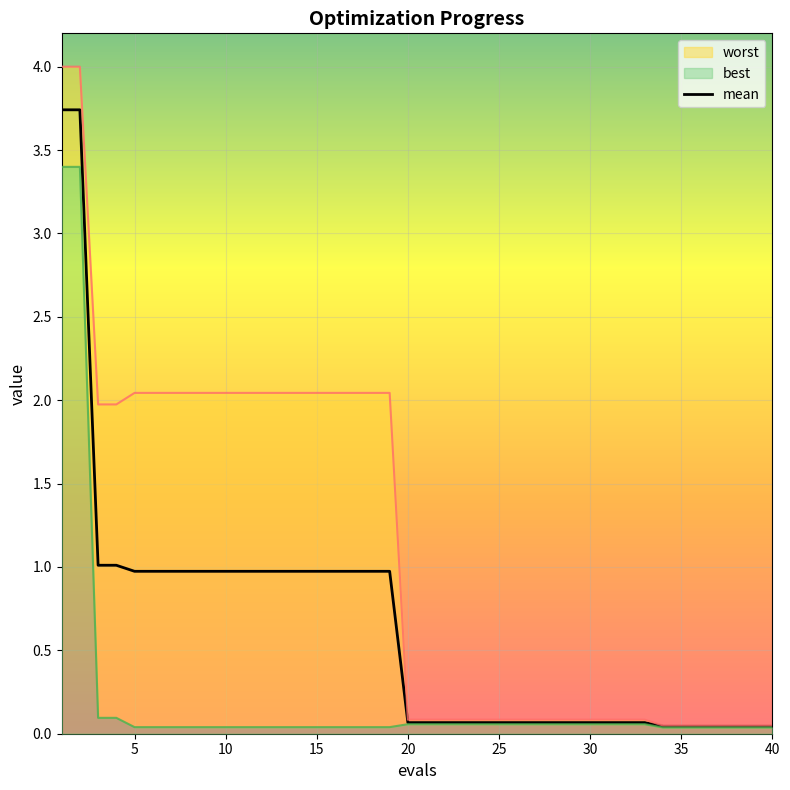

True or false: mean has a value of 0.1 at 20.

True